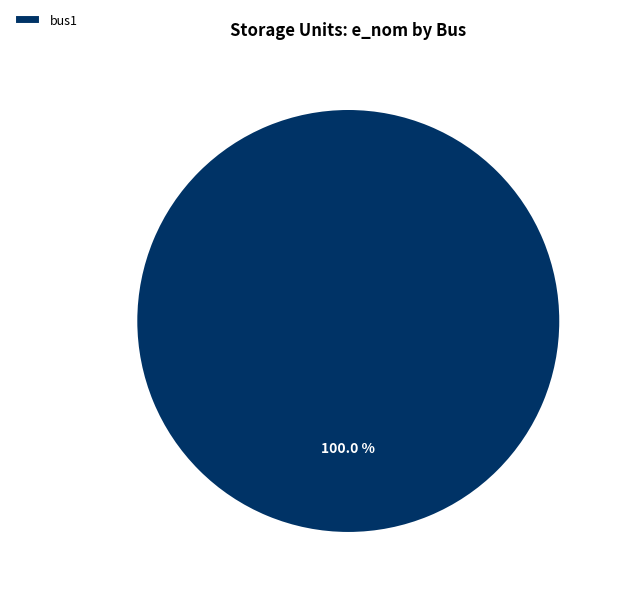

To the nearest percent, what percentage of the pie is bus1?

100%